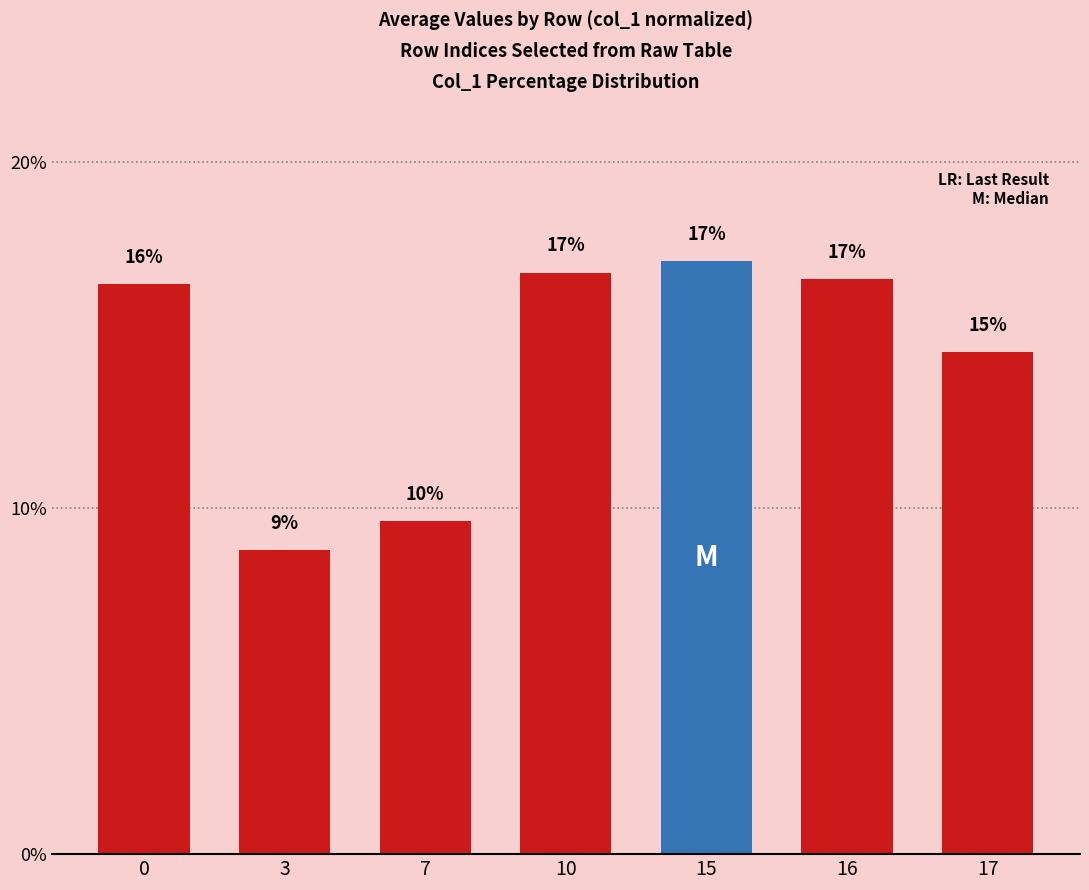

Which has a higher value, 7 or 15?

15